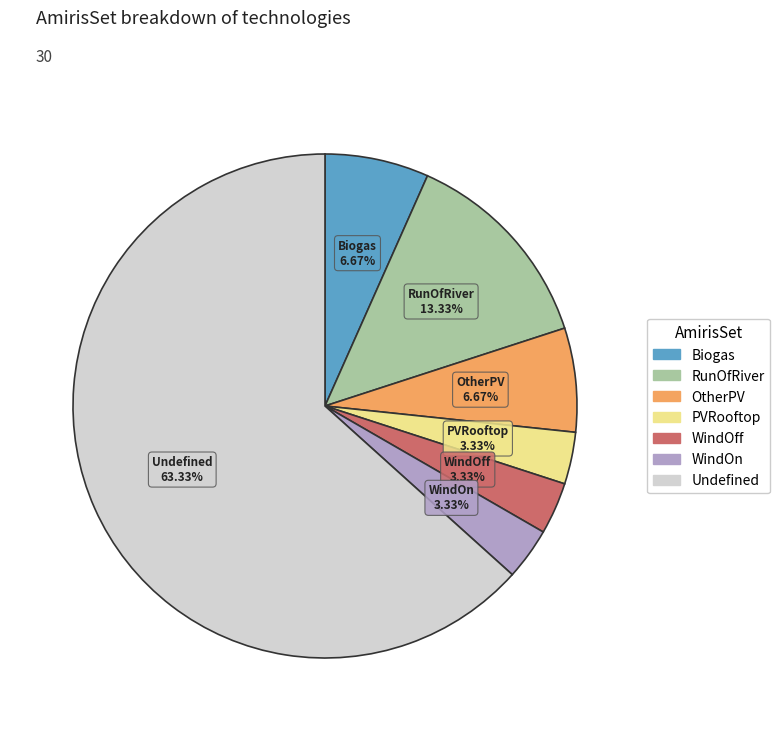

Which slice is the largest?

Undefined